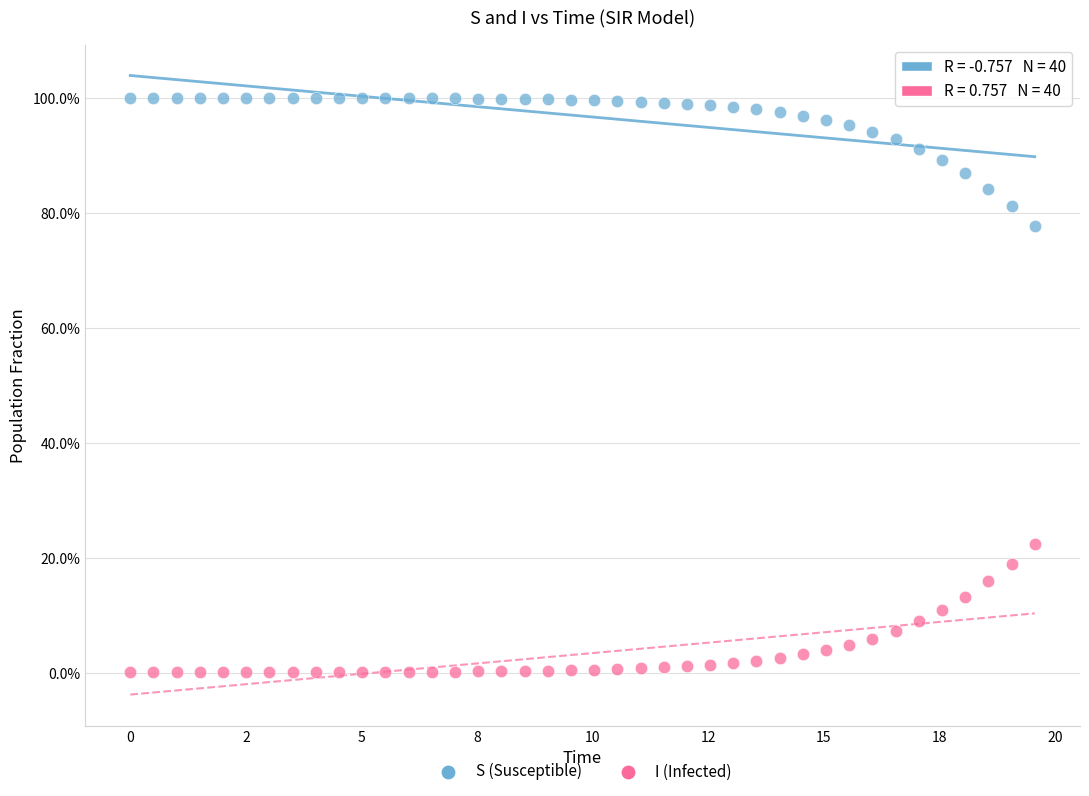

Which series contains the highest Y value?

S (Susceptible)